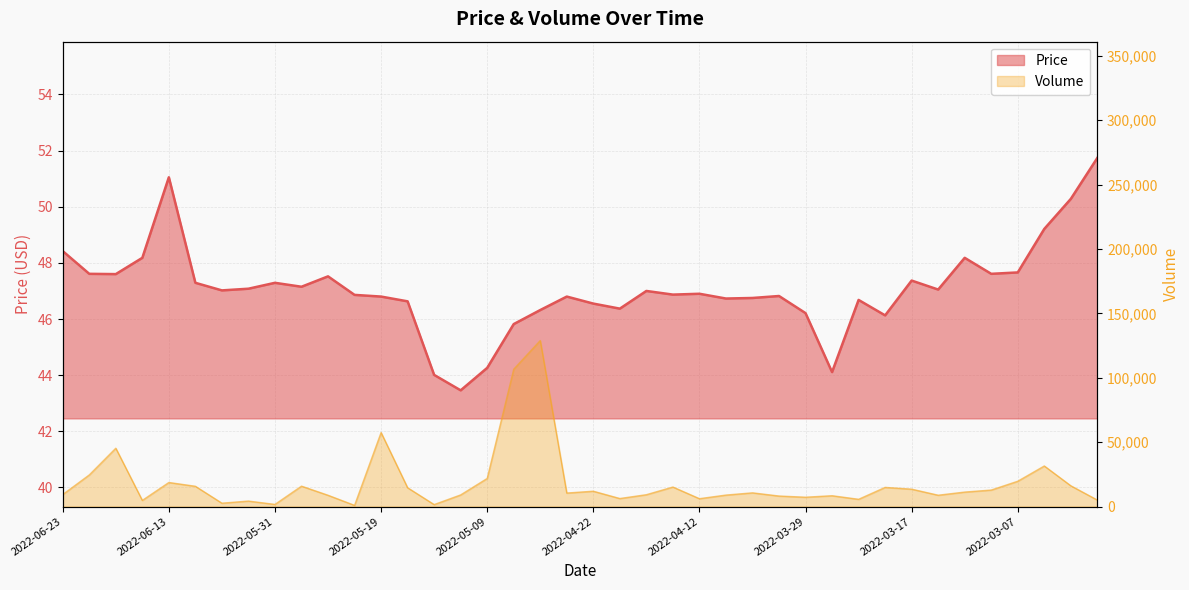

Where is Volume nearest to the value 64920?

2022-05-19